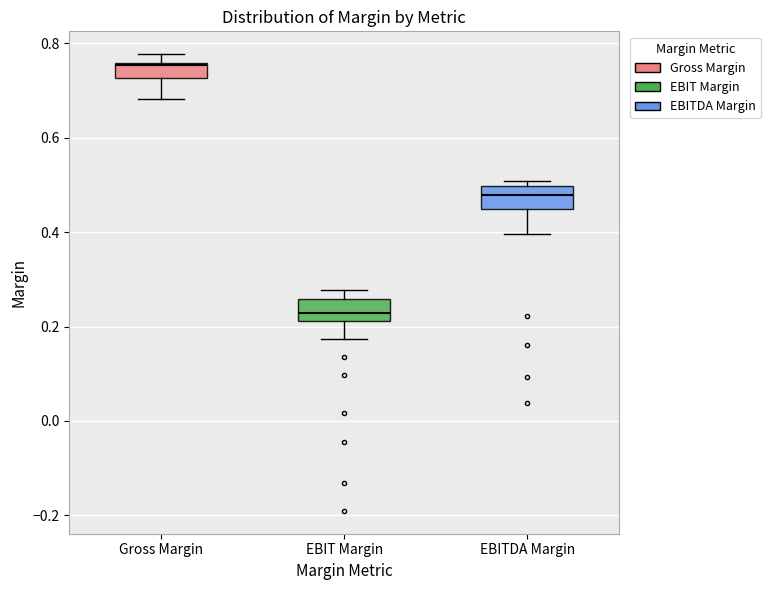

Where is the lower edge of the box for EBIT Margin on the y-axis? The values are not printed on the chart, so give them approximately, as read against the axis.

0.22